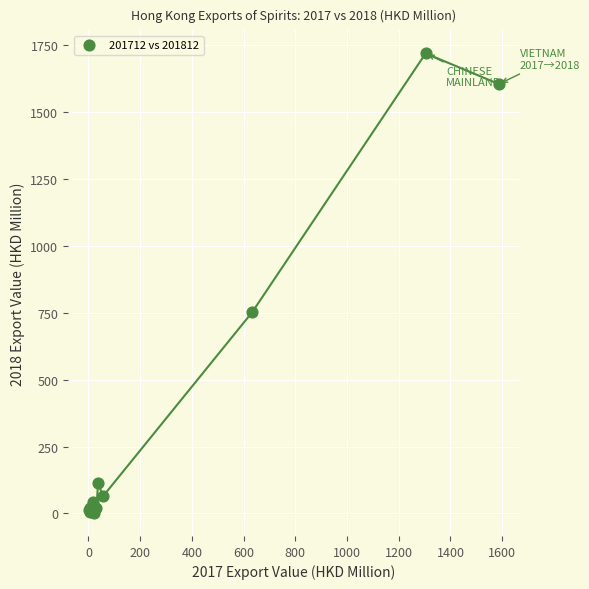

What Y value in the scatter plot is closest to 860?

751.2